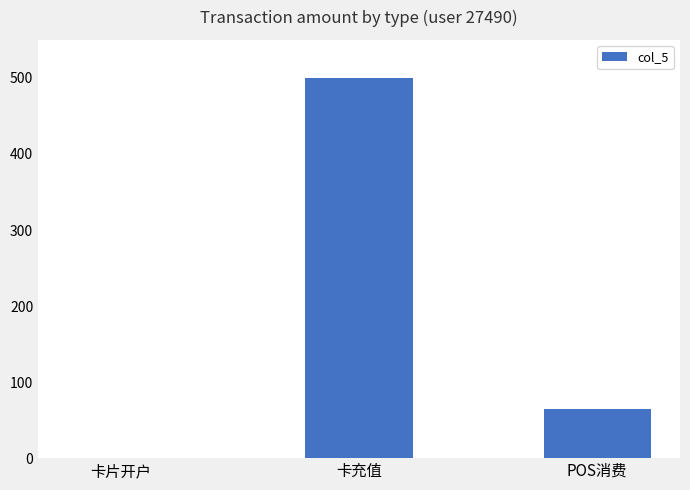

How many categories are shown in the chart?

3